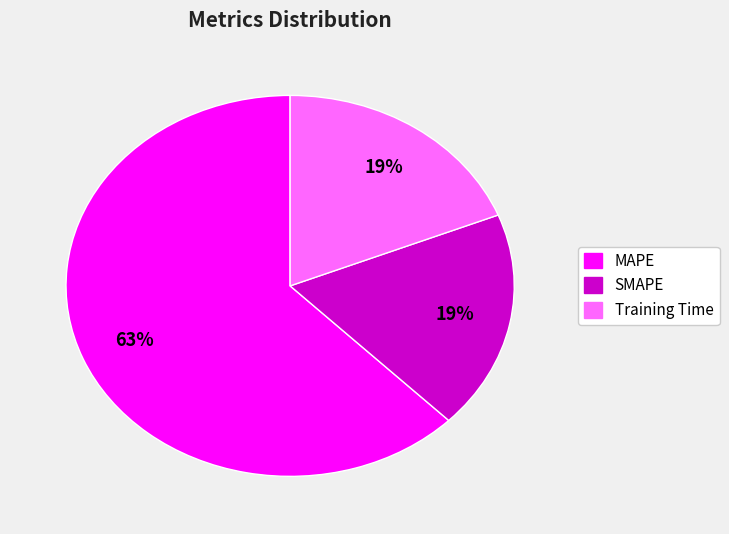

To the nearest percent, what is the difference between the Training Time and MAPE slice percentages?

44%